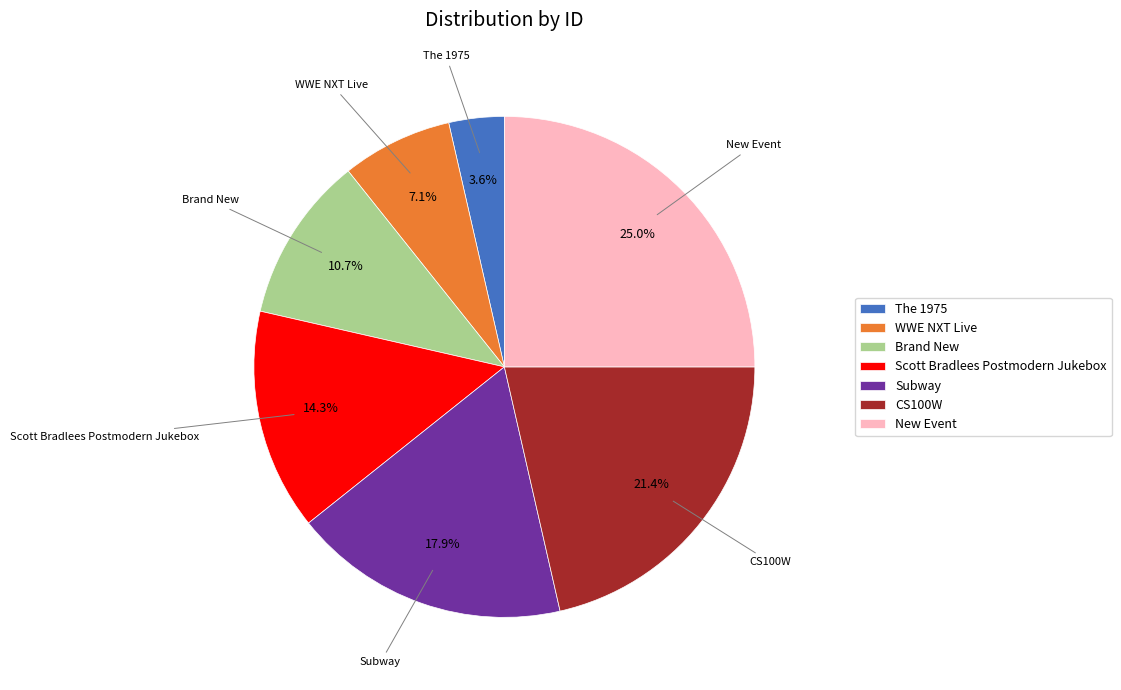

Approximately how many times larger is the value at CS100W compared to WWE NXT Live?

3.0